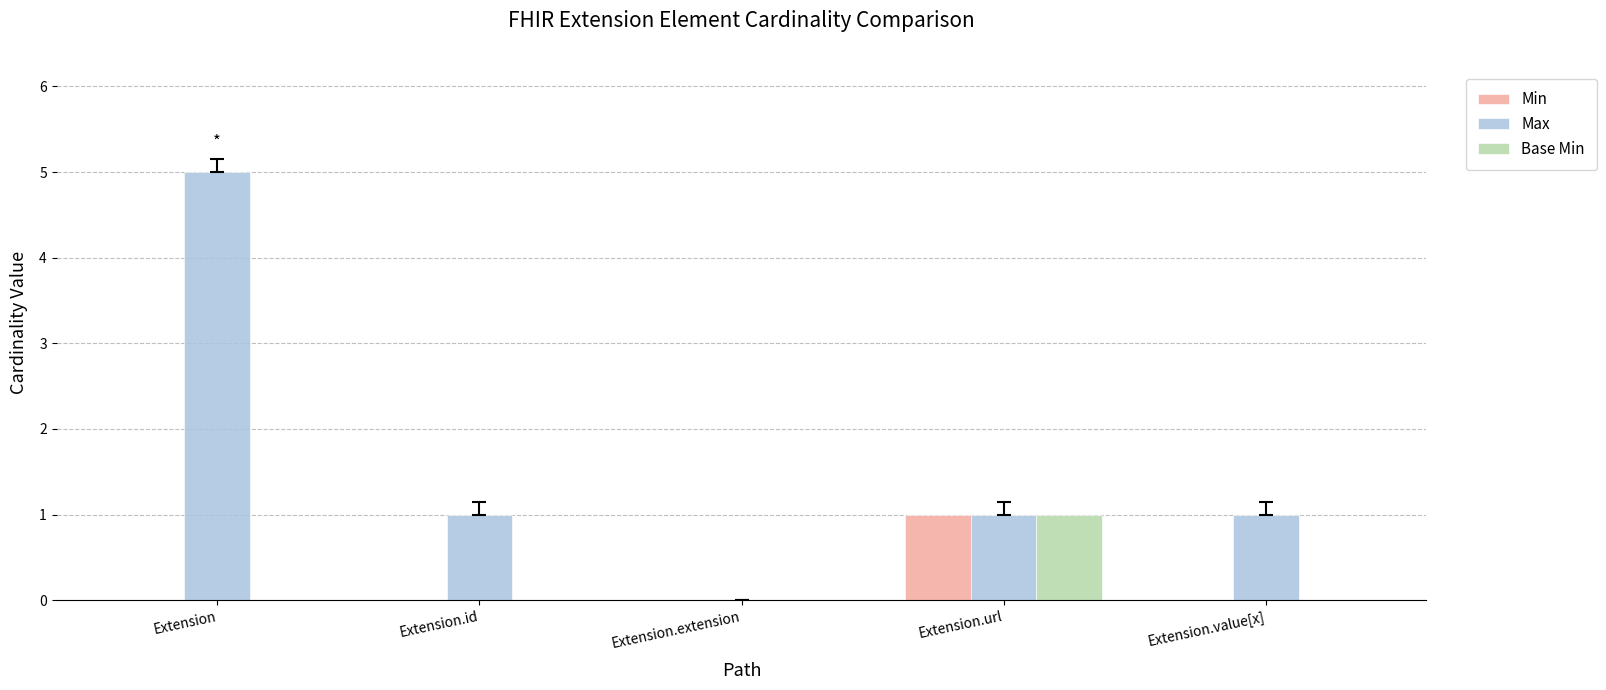

At which category does the chart reach its peak across all series?

Extension